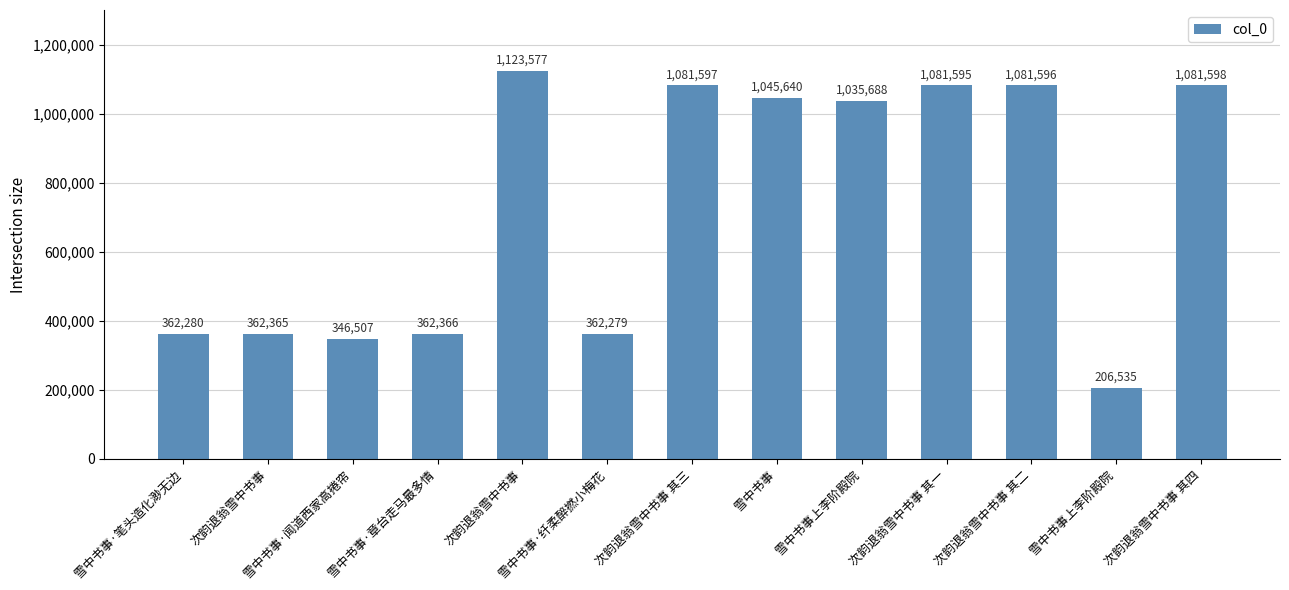

Which label corresponds to the smallest value in the chart?

雪中书事上李阶殿院